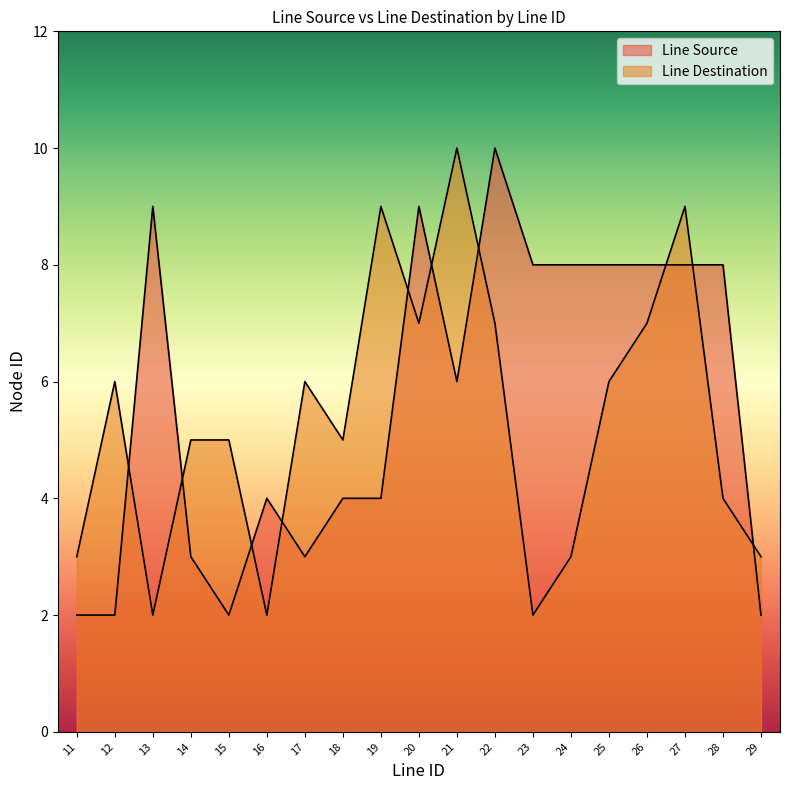

Reading left to right, list all the values displayed in this chart.

Line Source: 2	2	9	3	2	4	3	4	4	9	6	10	8	8	8	8	8	8	2
Line Destination: 3	6	2	5	5	2	6	5	9	7	10	7	2	3	6	7	9	4	3